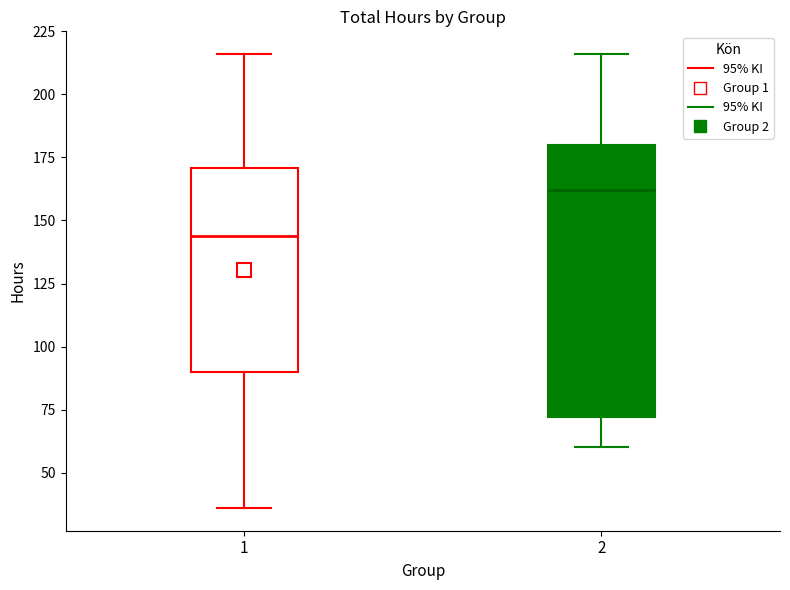

Which box has the highest median line?

2